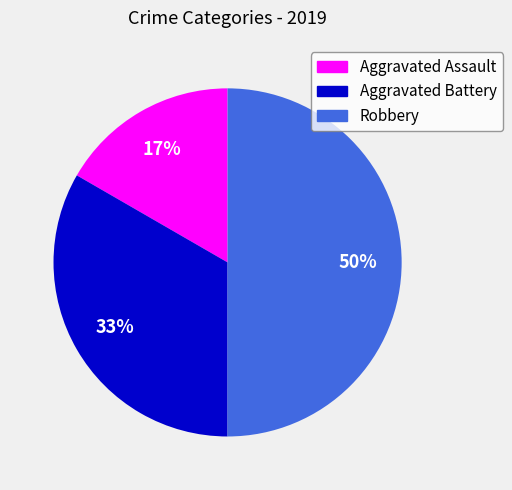

Which category has the smallest portion of the pie?

Aggravated Assault